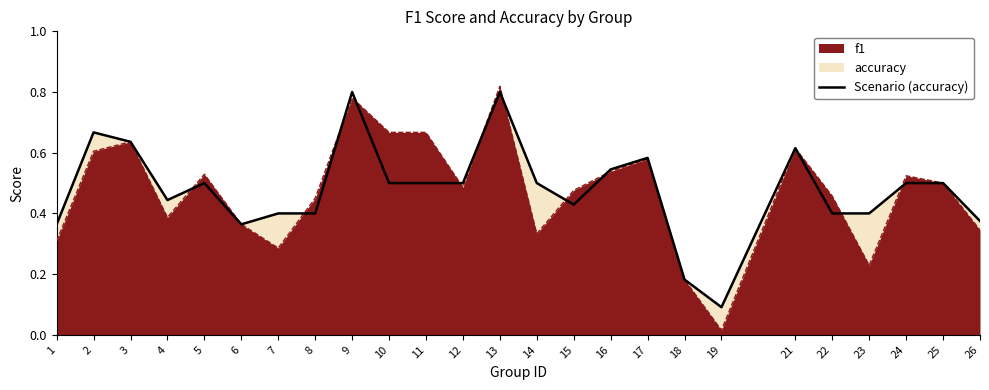

What is the difference between the maximum and minimum values?

0.7